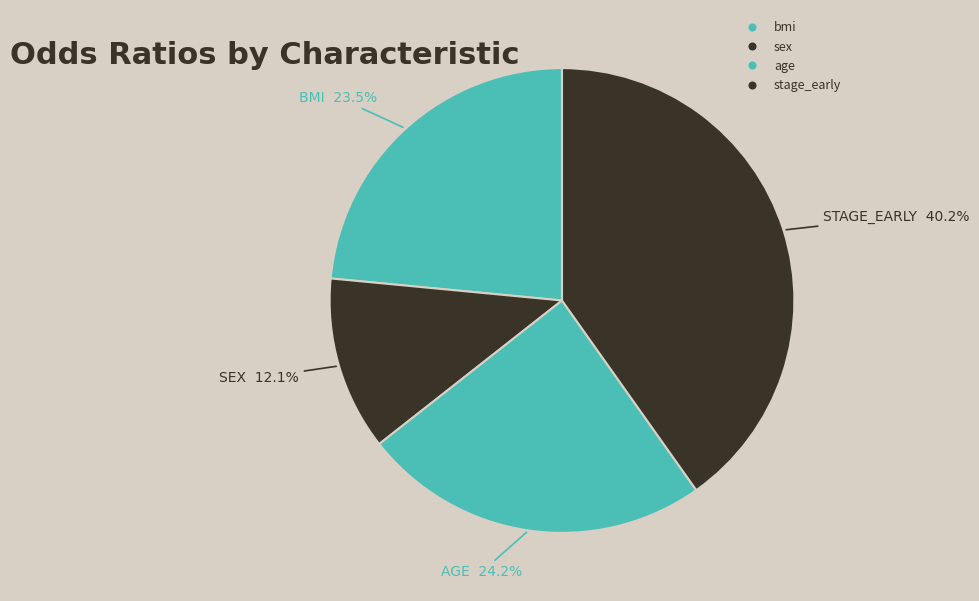

How many segments does this pie chart have?

4